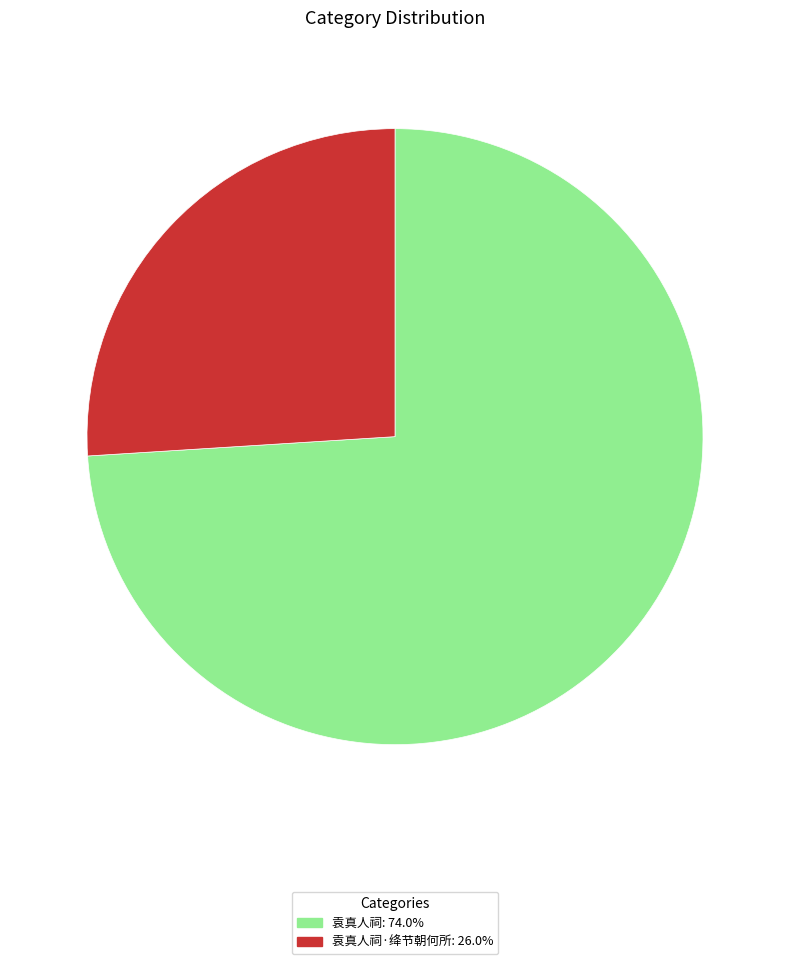

Combined, do 袁真人祠·绛节朝何所: 26.0% and 袁真人祠: 74.0% account for over 50%?

Yes